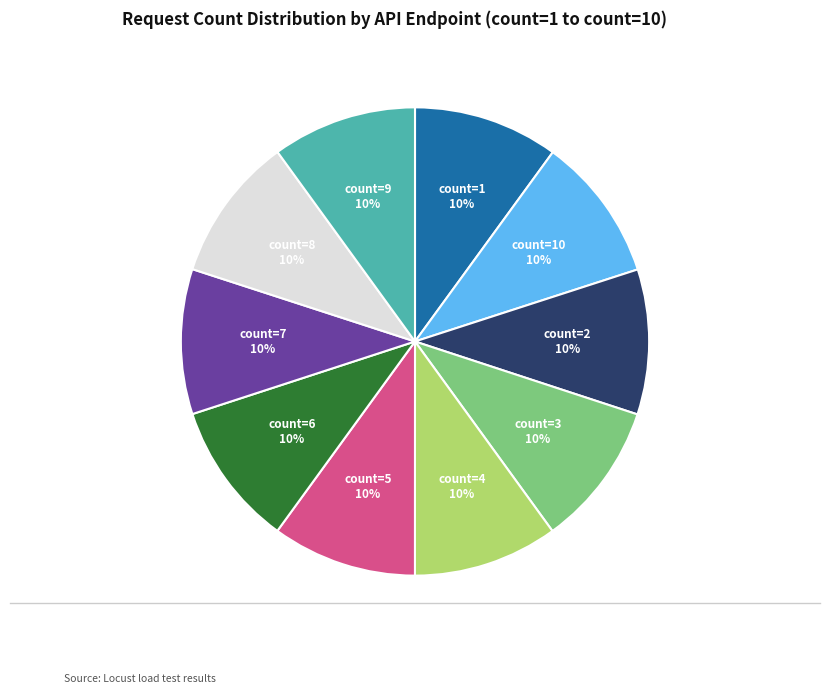

Is the sum of count=1 and count=6 greater than half?

No